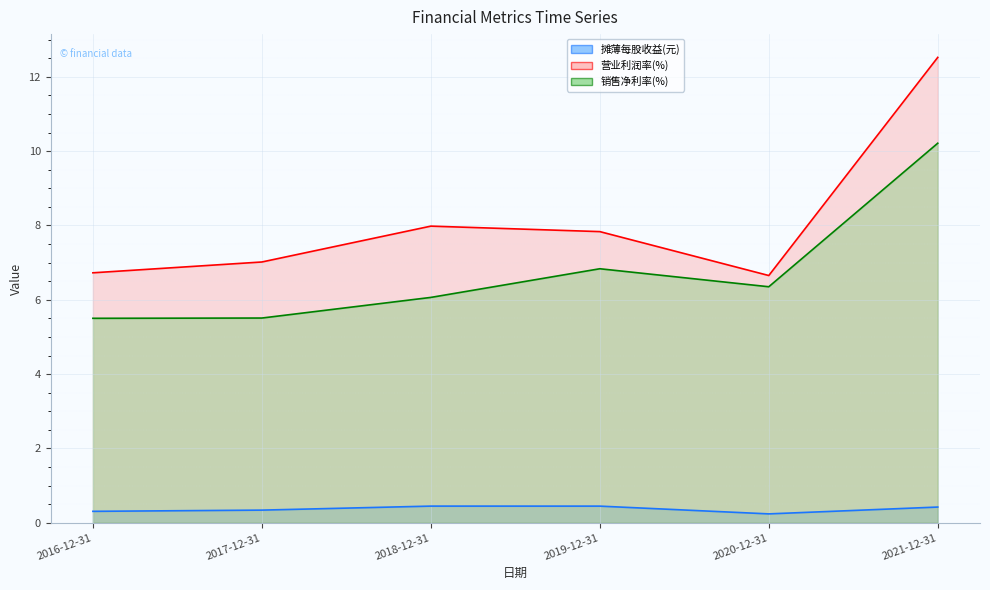

Reading left to right, extract all data points from this chart.

摊薄每股收益(元) line: 2016-12-31=0.3	2017-12-31=0.3	2018-12-31=0.4	2019-12-31=0.4	2020-12-31=0.2	2021-12-31=0.4
营业利润率(%) line: 2016-12-31=6.7	2017-12-31=7.0	2018-12-31=8.0	2019-12-31=7.8	2020-12-31=6.7	2021-12-31=12.5
销售净利率(%) line: 2016-12-31=5.5	2017-12-31=5.5	2018-12-31=6.1	2019-12-31=6.8	2020-12-31=6.4	2021-12-31=10.2